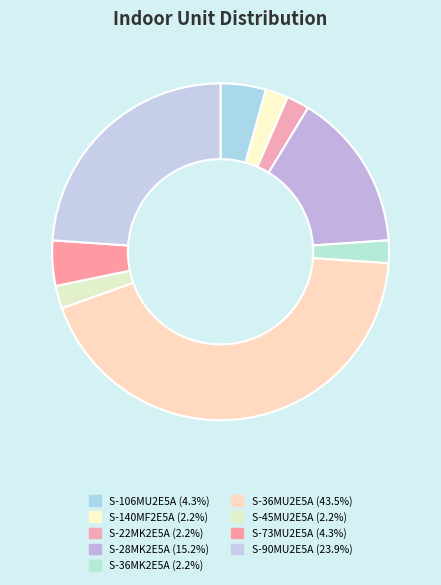

Is S-36MU2E5A the majority of the pie?

No